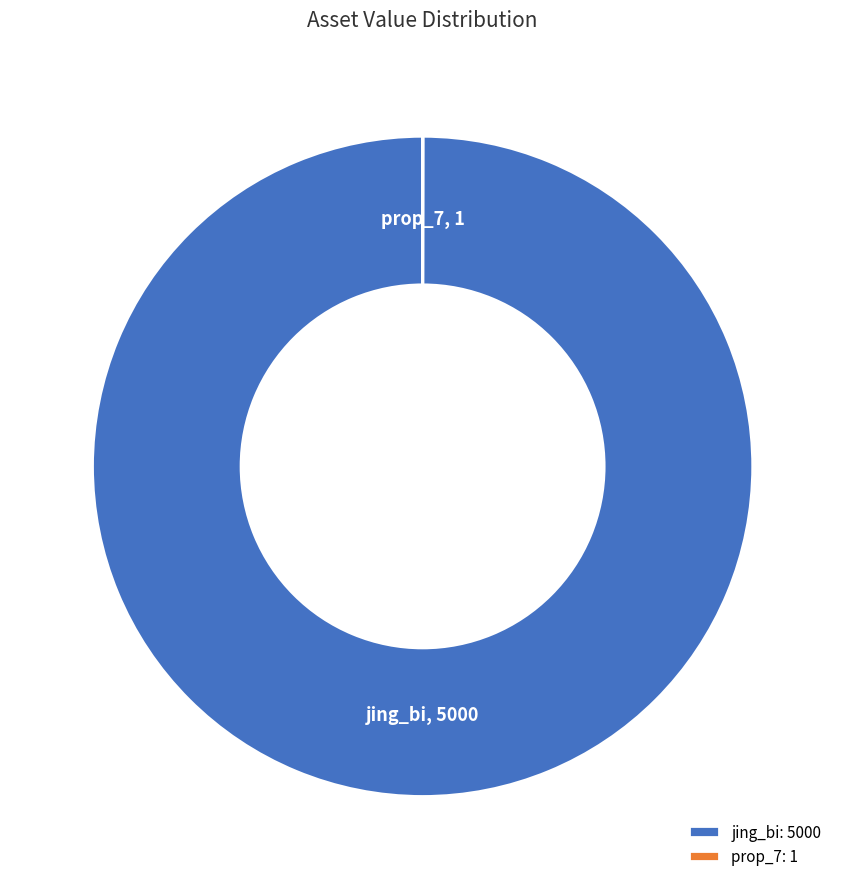

Does any single category account for the majority?

Yes